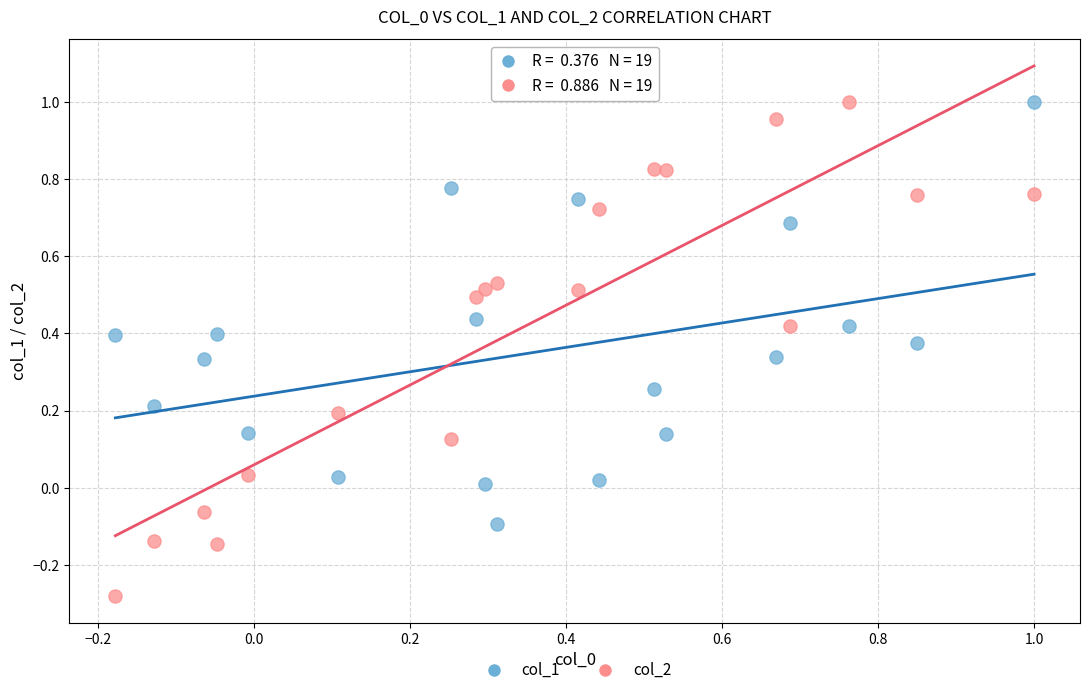

Which series has the widest spread of Y values?

col_2